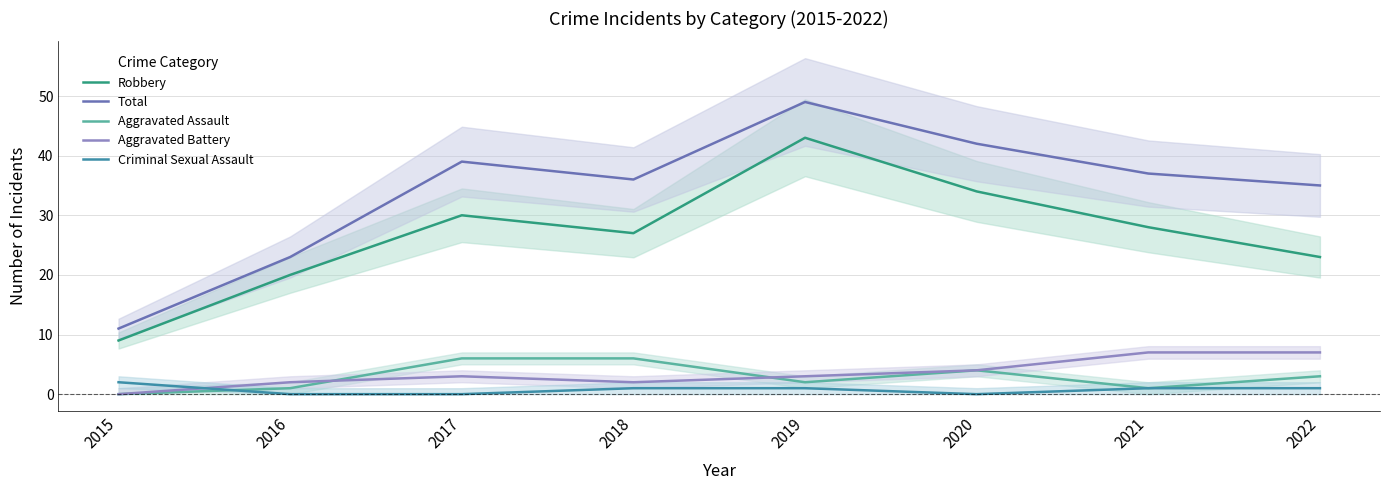

Reading right to left, list all the values displayed in this chart.

Robbery: 23	28	34	43	27	30	20	9
Total: 35	37	42	49	36	39	23	11
Aggravated Assault: 3	1	4	2	6	6	1	0
Aggravated Battery: 7	7	4	3	2	3	2	0
Criminal Sexual Assault: 1	1	0	1	1	0	0	2